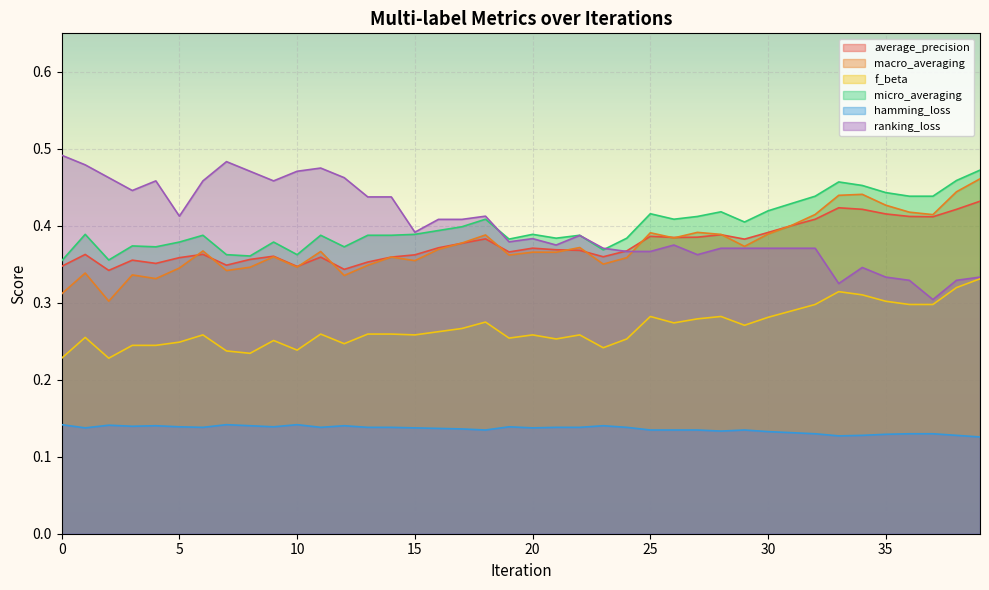

True or false: f_beta and ranking_loss intersect in this chart.

False